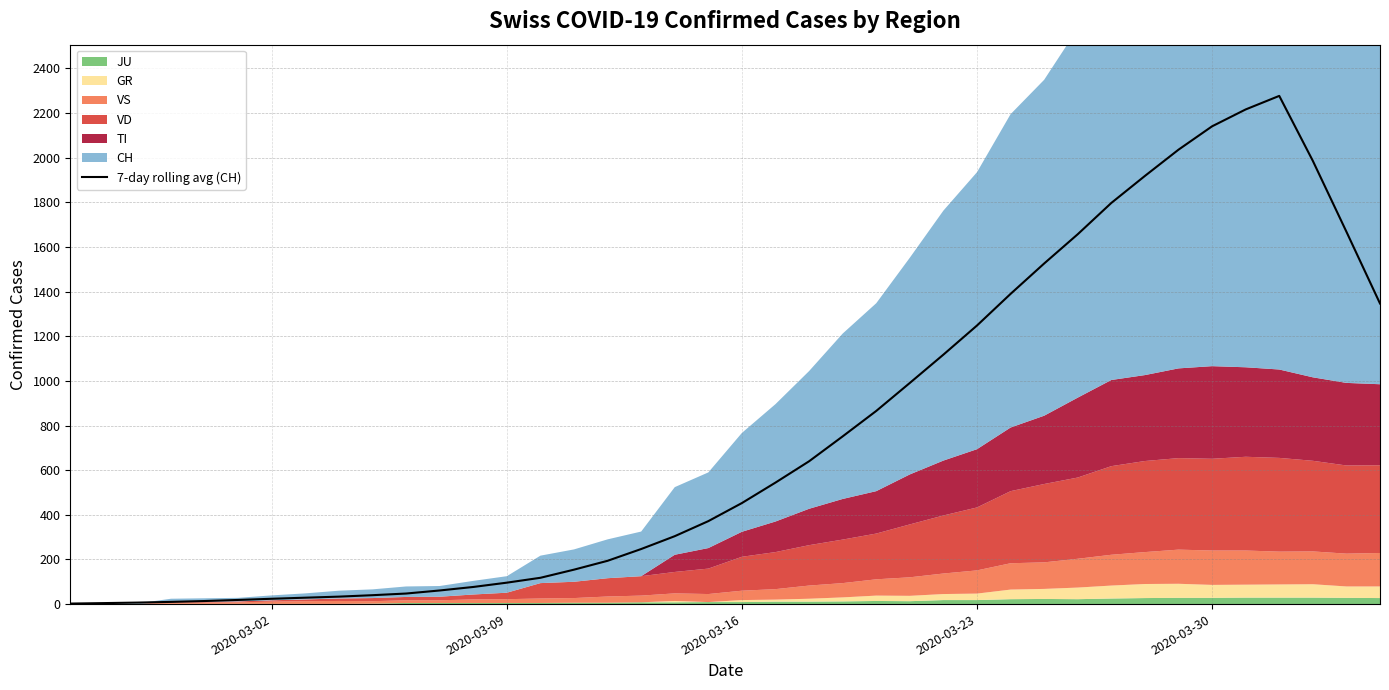

How many interior local peaks (higher than both neighbors) does the data have?

1